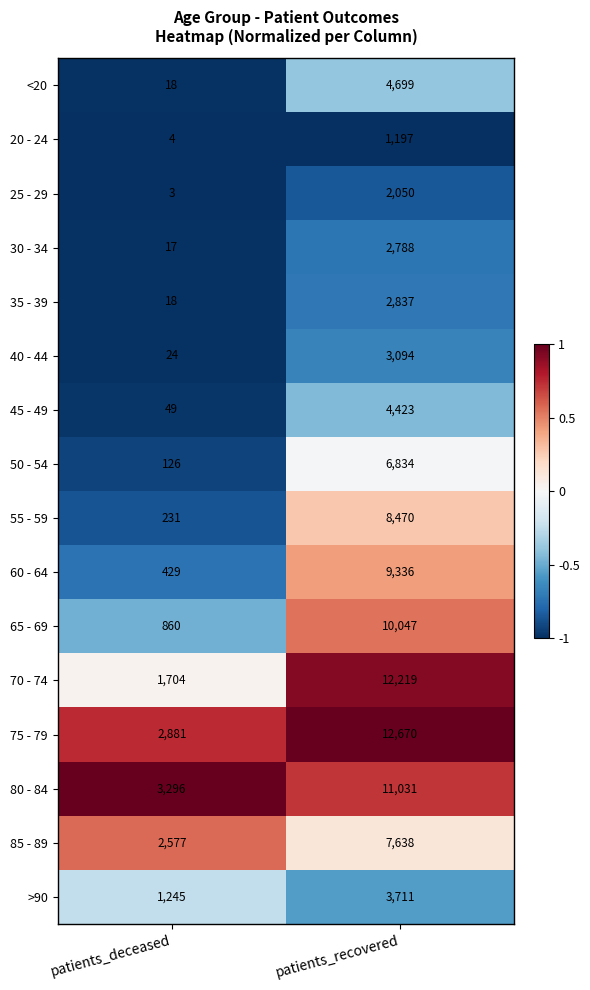

The 60 - 64 series shows 12205 at patients_recovered. True or false?

False